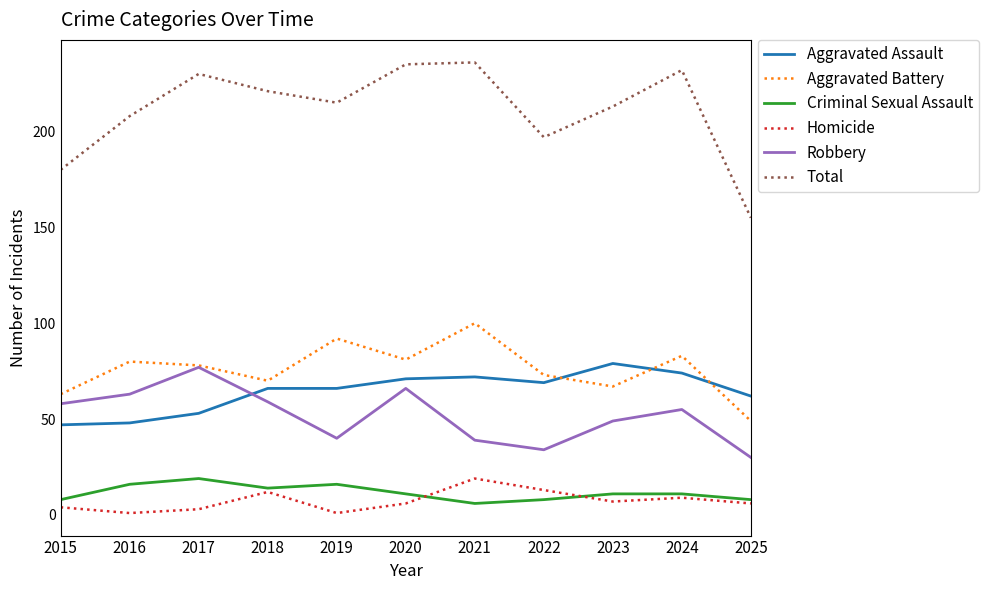

The value of Aggravated Battery at 2020 is 121. True or false?

False